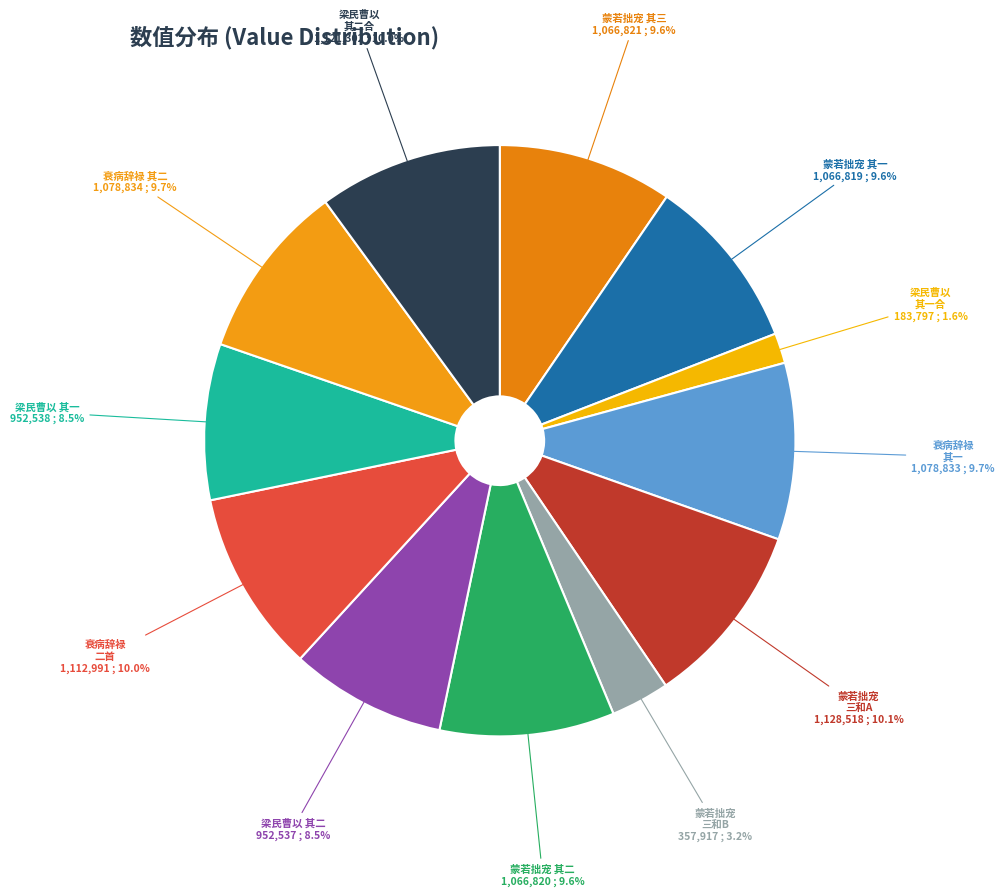

Is there a majority slice in this chart?

No